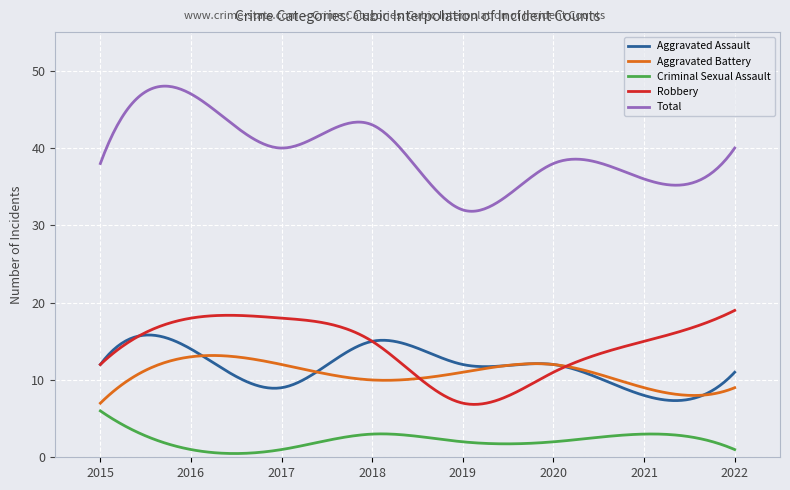

Is this an area chart (filled region under the line)?

No